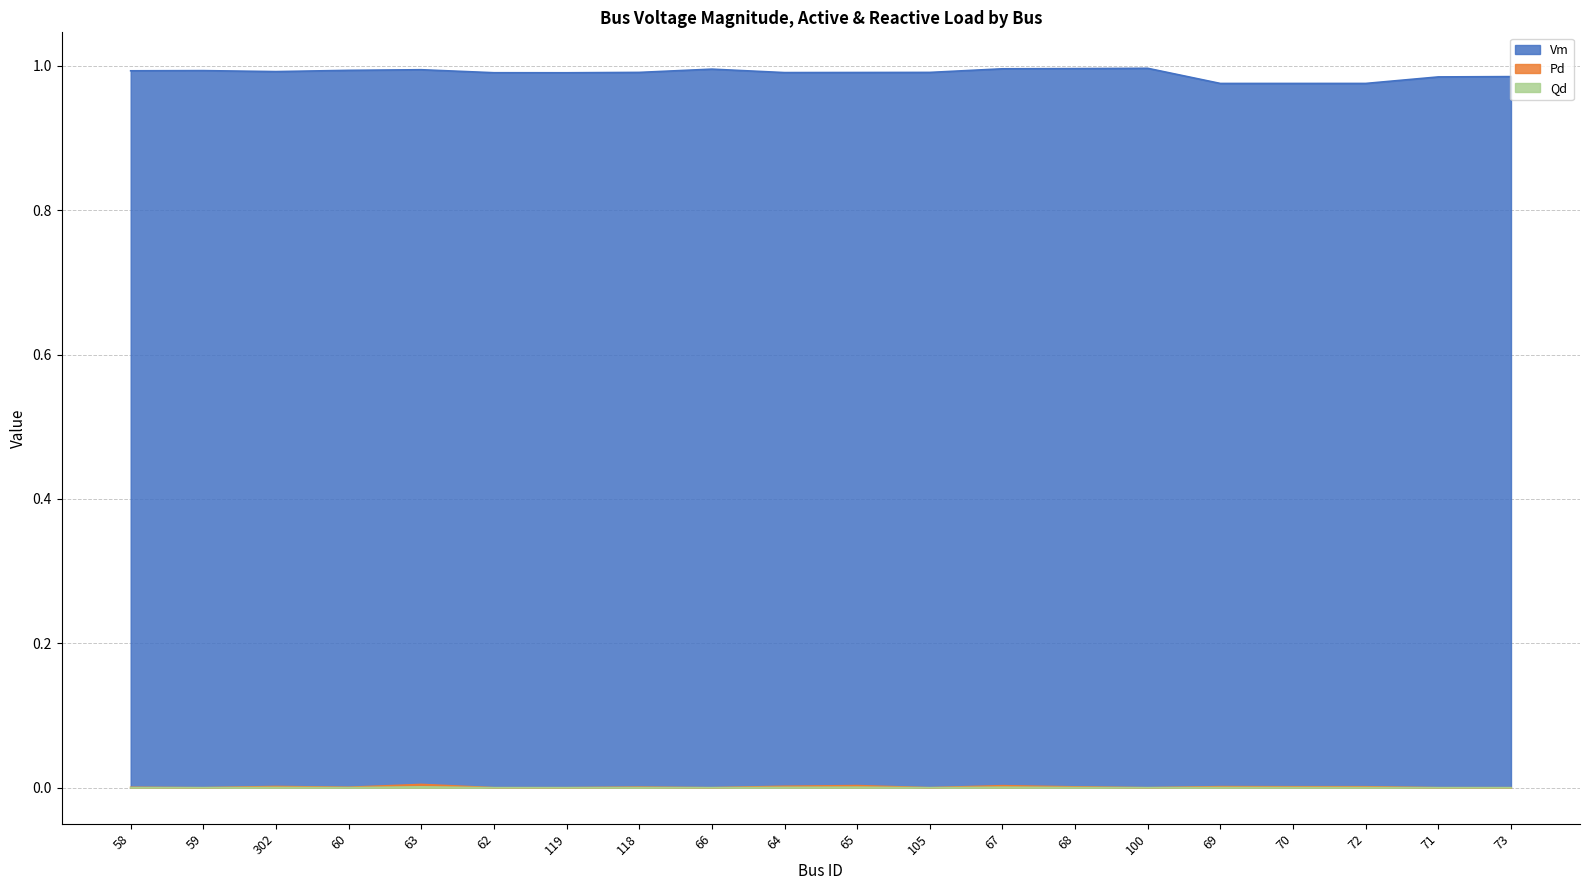

Reading right to left, extract all data points from this chart.

Vm: 1.0	1.0	1.0	1.0	1.0	1.0	1.0	1.0	1.0	1.0	1.0	1.0	1.0	1.0	1.0	1.0	1.0	1.0	1.0	1.0
Pd: 0.0	0.0	0.0	0.0	0.0	0.0	0.0	0.0	0.0	0.0	0.0	0.0	0.0	0.0	0.0	0.0	0.0	0.0	0.0	0.0
Qd: 0.0	0.0	0.0	0.0	0.0	0.0	0.0	0.0	0.0	0.0	0.0	0.0	0.0	0.0	0.0	0.0	0.0	0.0	0.0	0.0